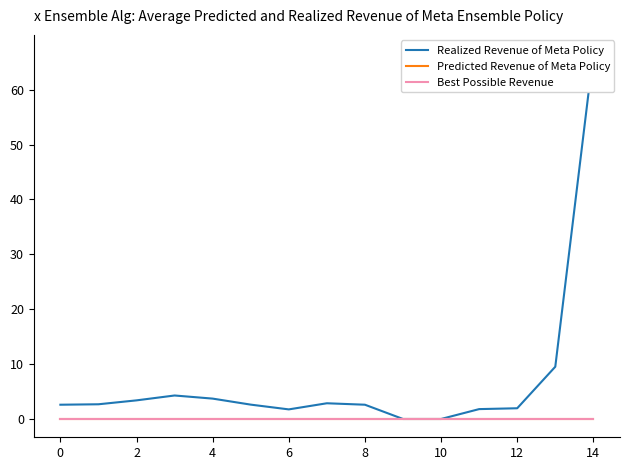

Rank the series by their maximum value, from highest to lowest.

Realized Revenue of Meta Policy, Predicted Revenue of Meta Policy, Best Possible Revenue